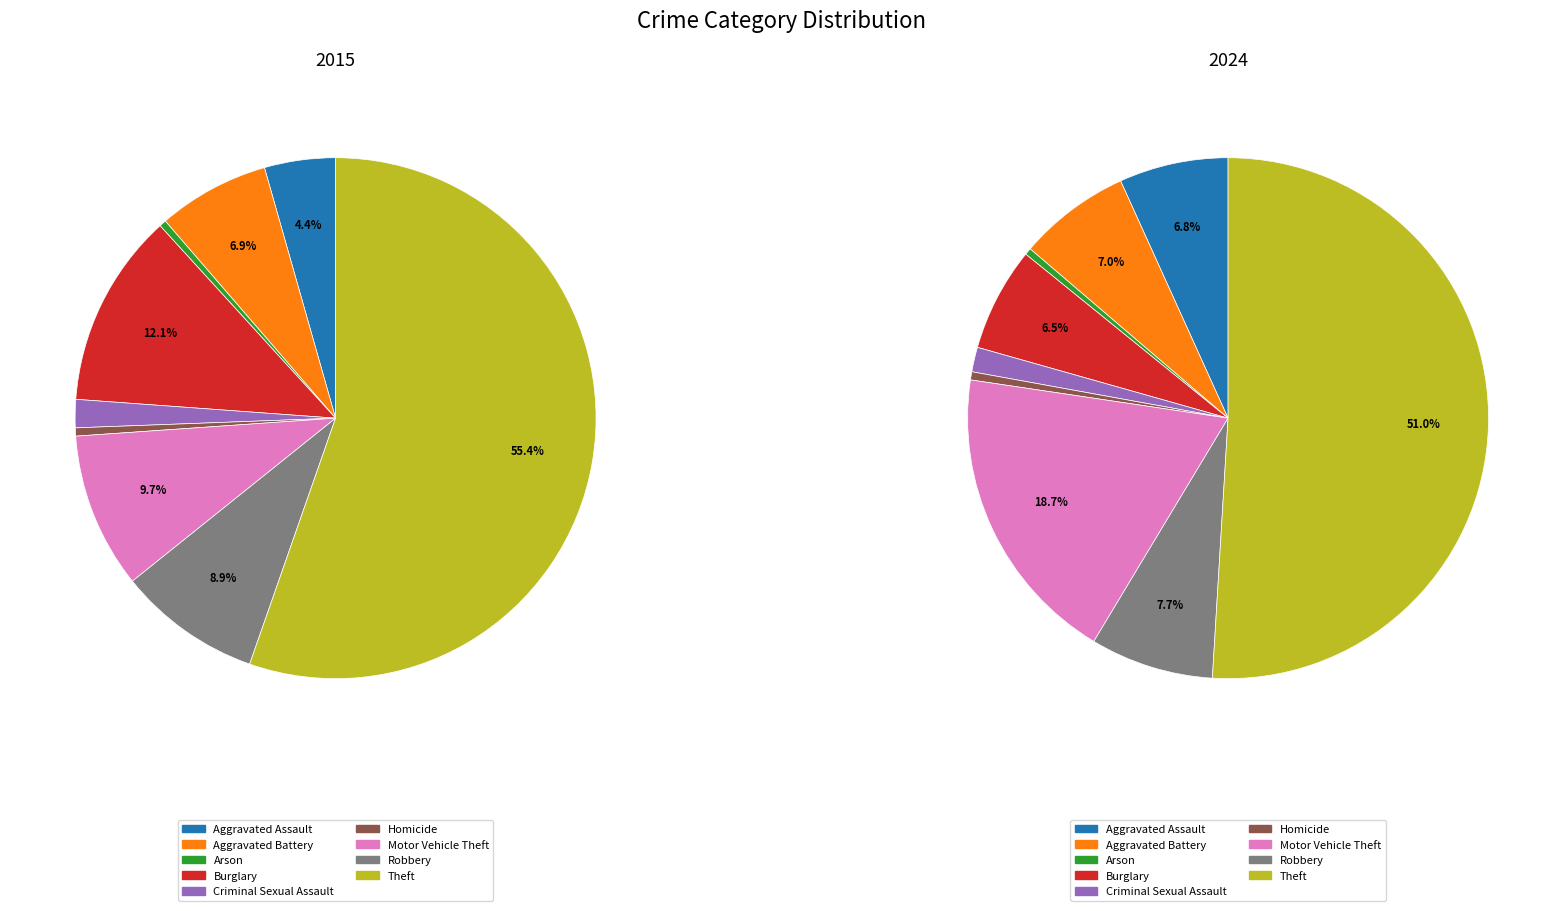

To the nearest percent, what is the difference between the 5 and 7 slice percentages?

7%